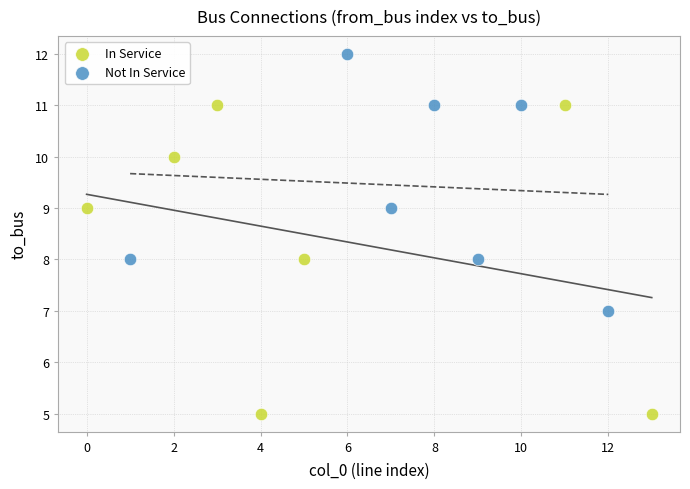

What are all the series names shown in the legend?

In Service, Not In Service